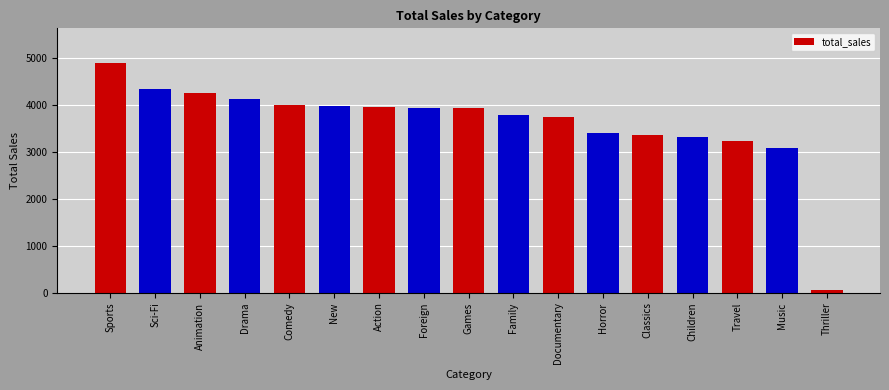

What is the difference between the maximum and minimum values?

4844.3